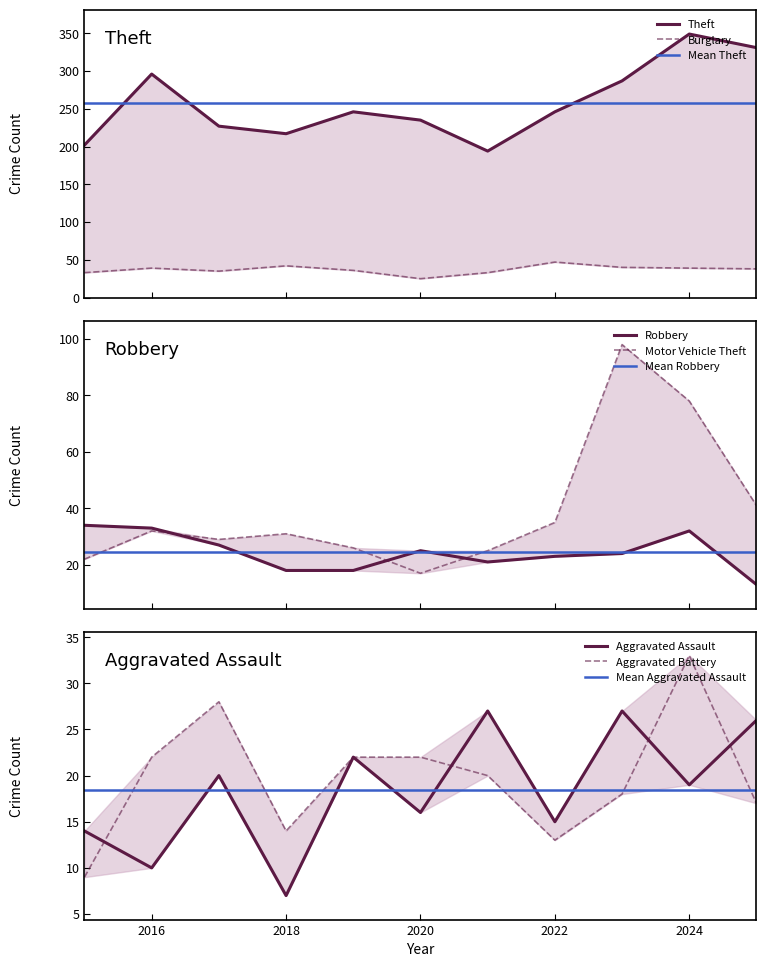

Rank the categories by Theft value from highest to lowest.

2024, 2025, 2016, 2023, 2019, 2022, 2020, 2017, 2018, 2015, 2021